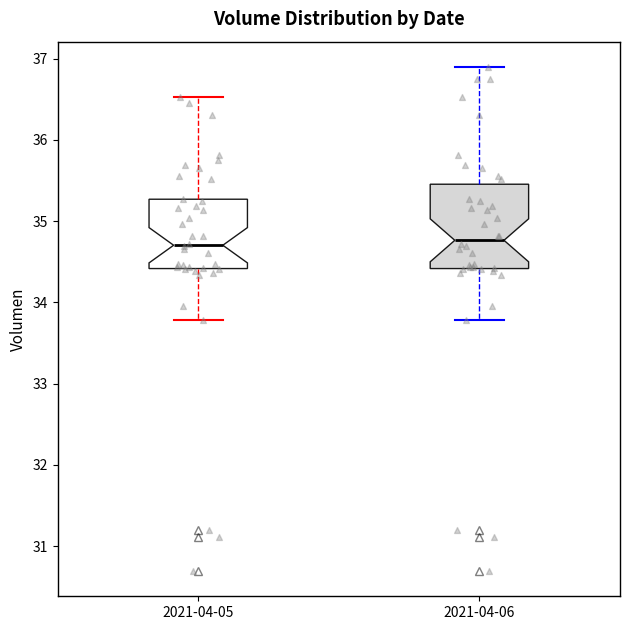

Comparing the boxes themselves (not the whiskers), which one is the tallest?

2021-04-06